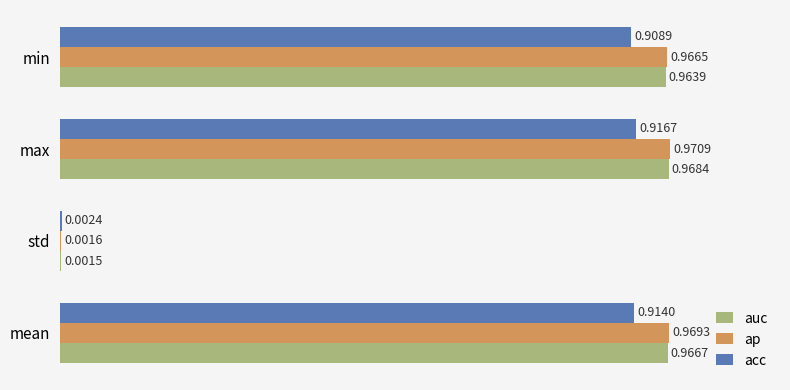

Where is ap nearest to the value 0?

std